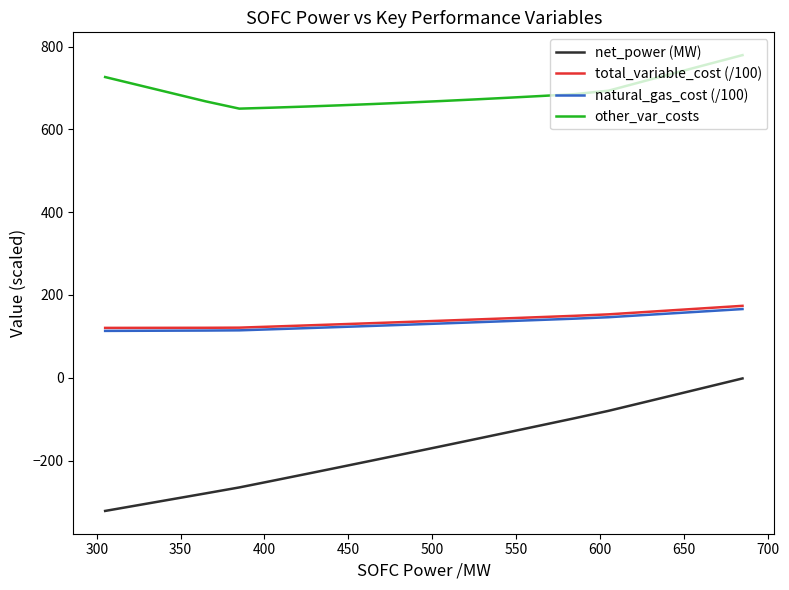

True or false: total_variable_cost (/100) and net_power (MW) cross at least once.

False